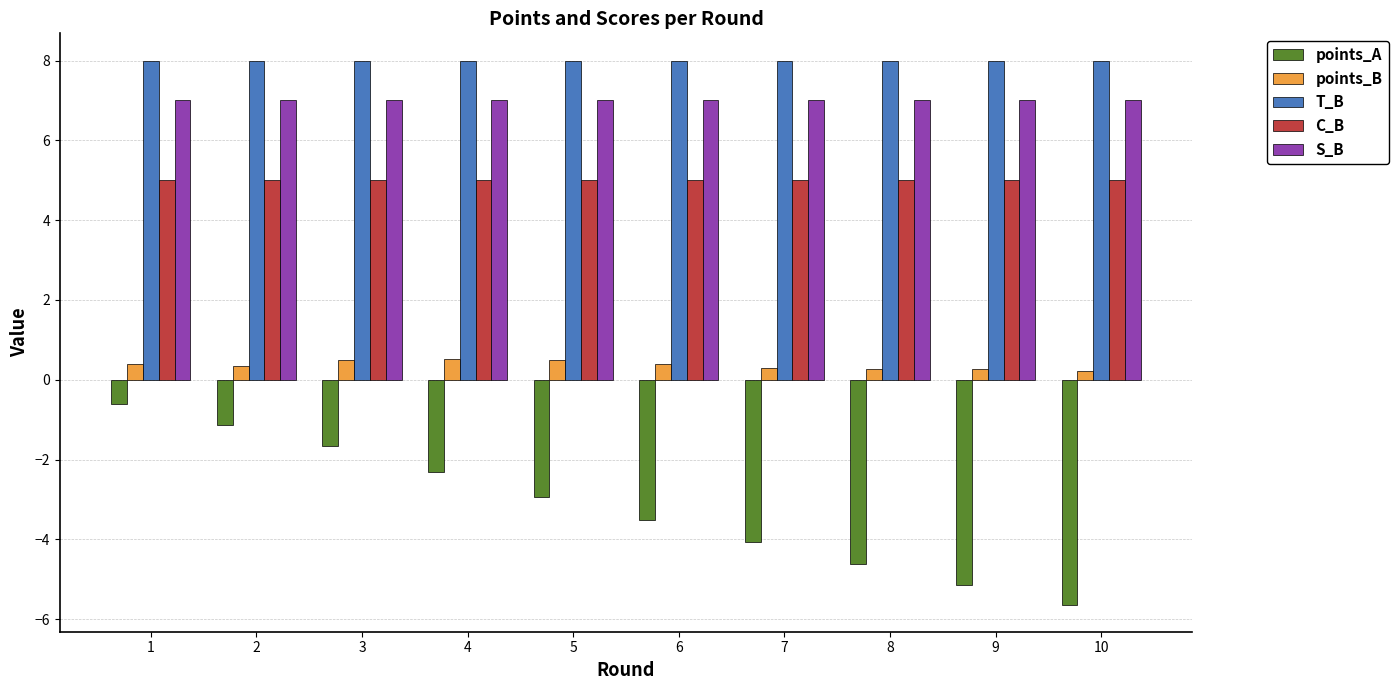

At how many categories does at least one series exceed 6?

10